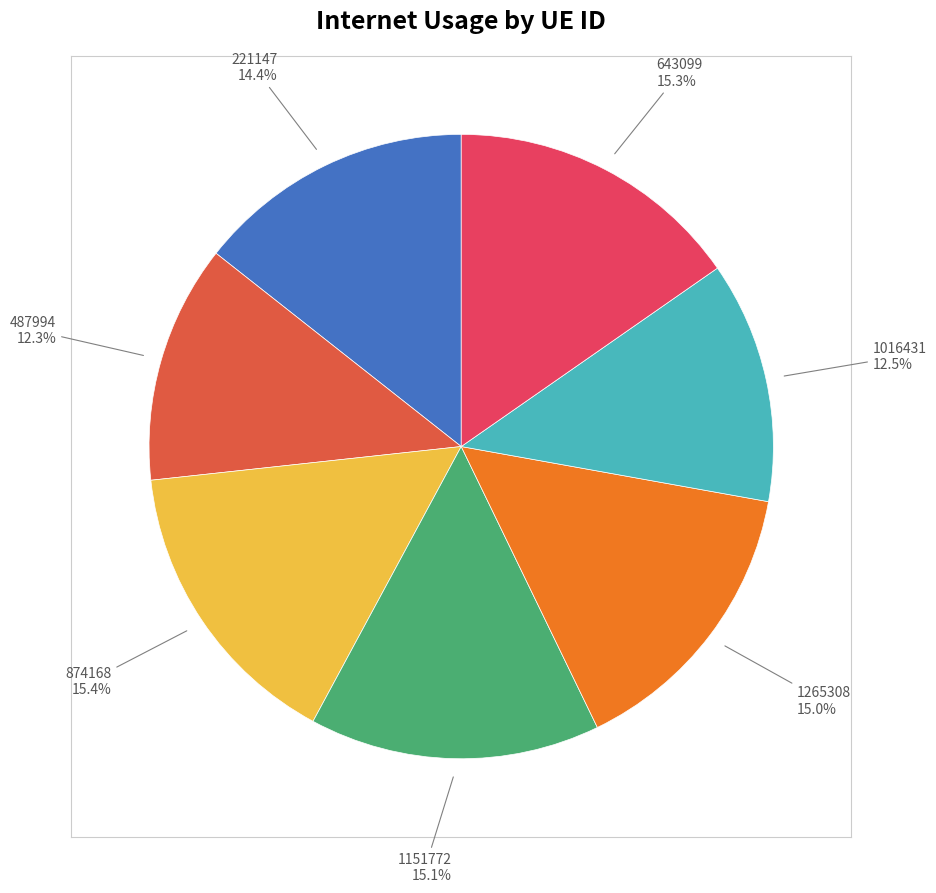

Is there any slice that represents more than half of the pie?

No